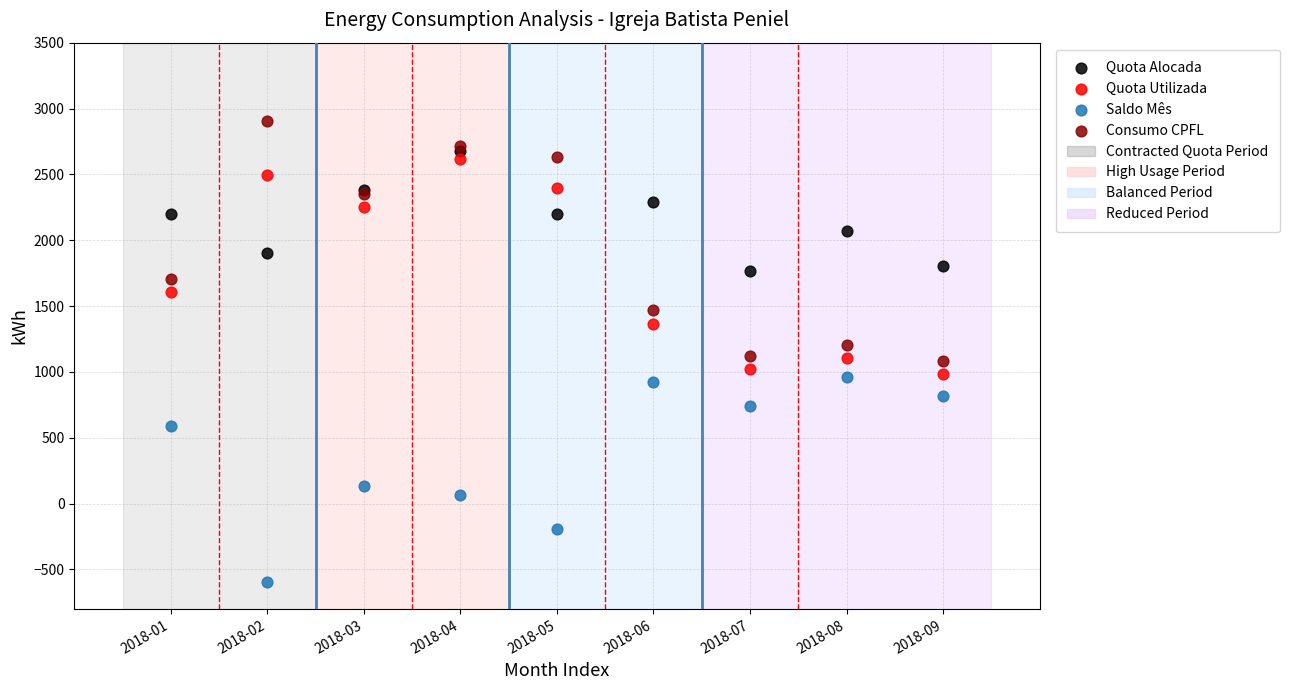

Which series contains the lowest Y value?

Saldo Mês